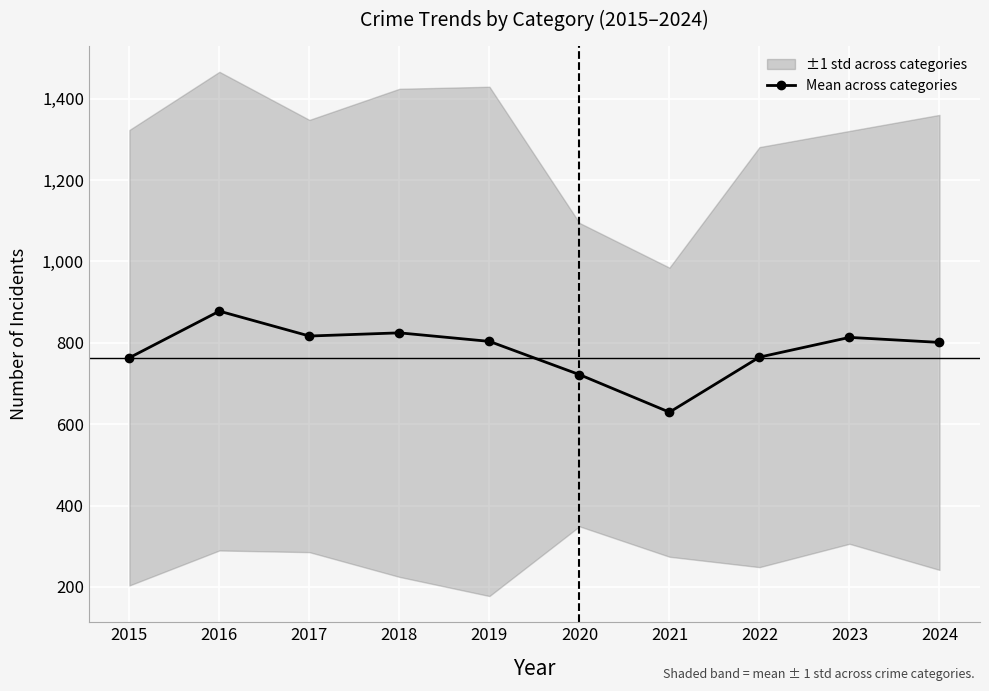

How many data points does each series have?

10